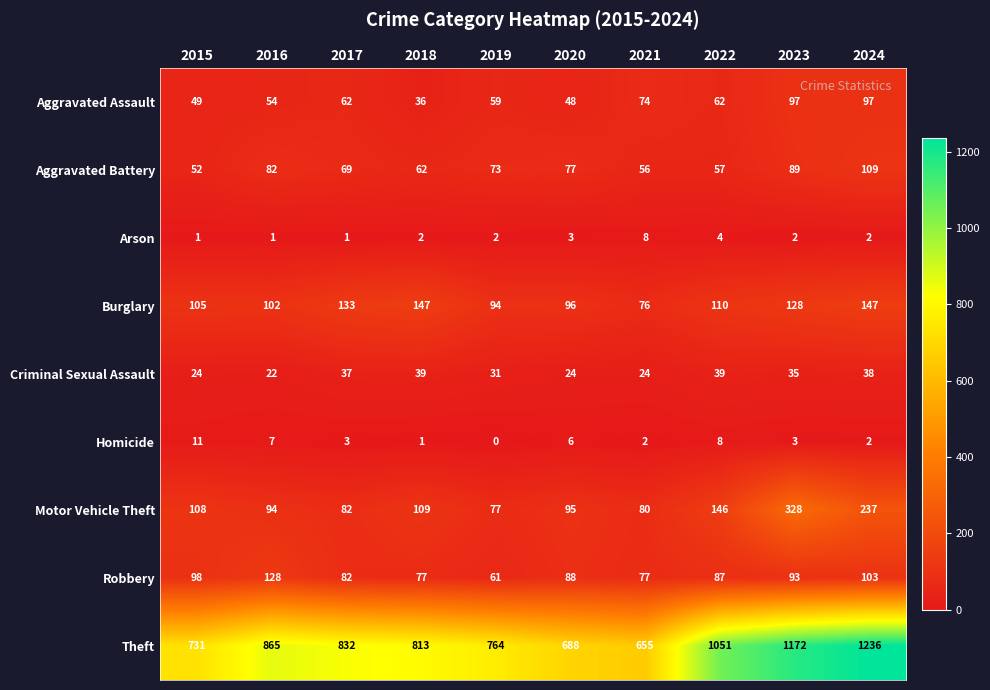

Which series has the largest range (max minus min)?

Theft